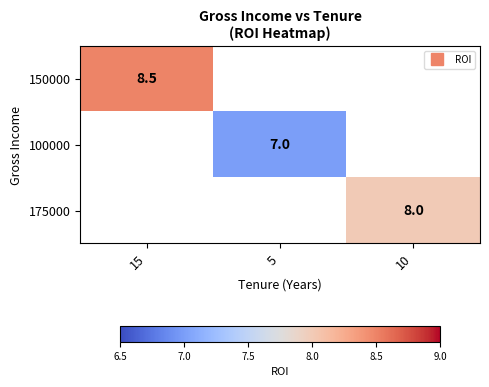

At which label is 150000 closest to 8?

15